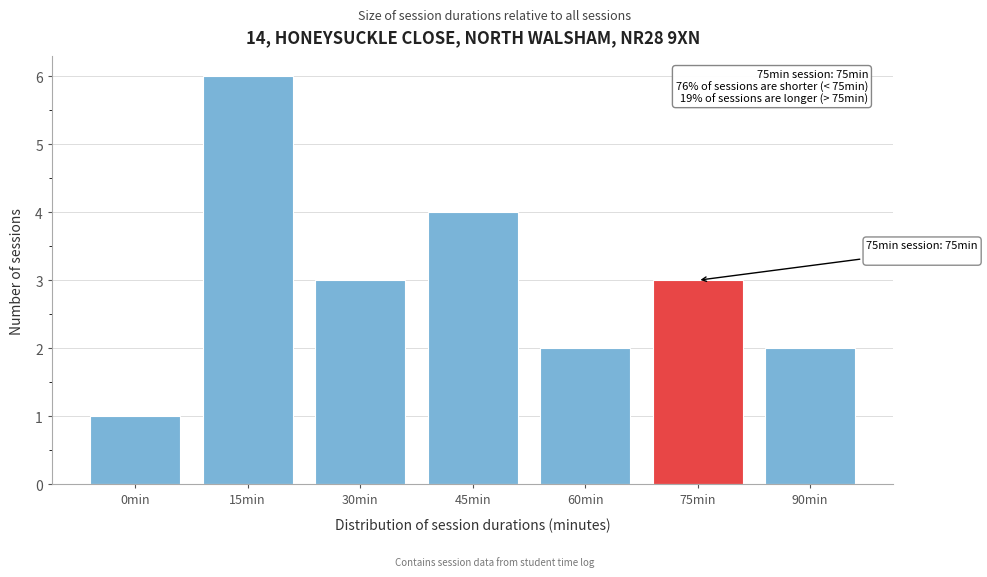

Reading left to right, list all the values displayed in this chart.

1	6	3	4	2	3	2